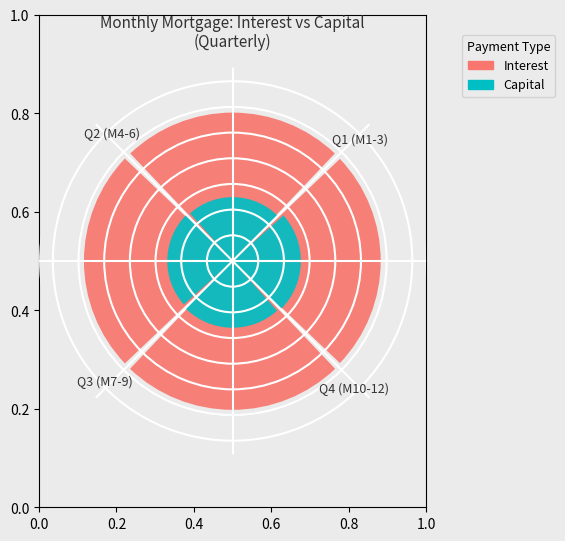

To the nearest percent, what portion does 0.0 represent?

24%